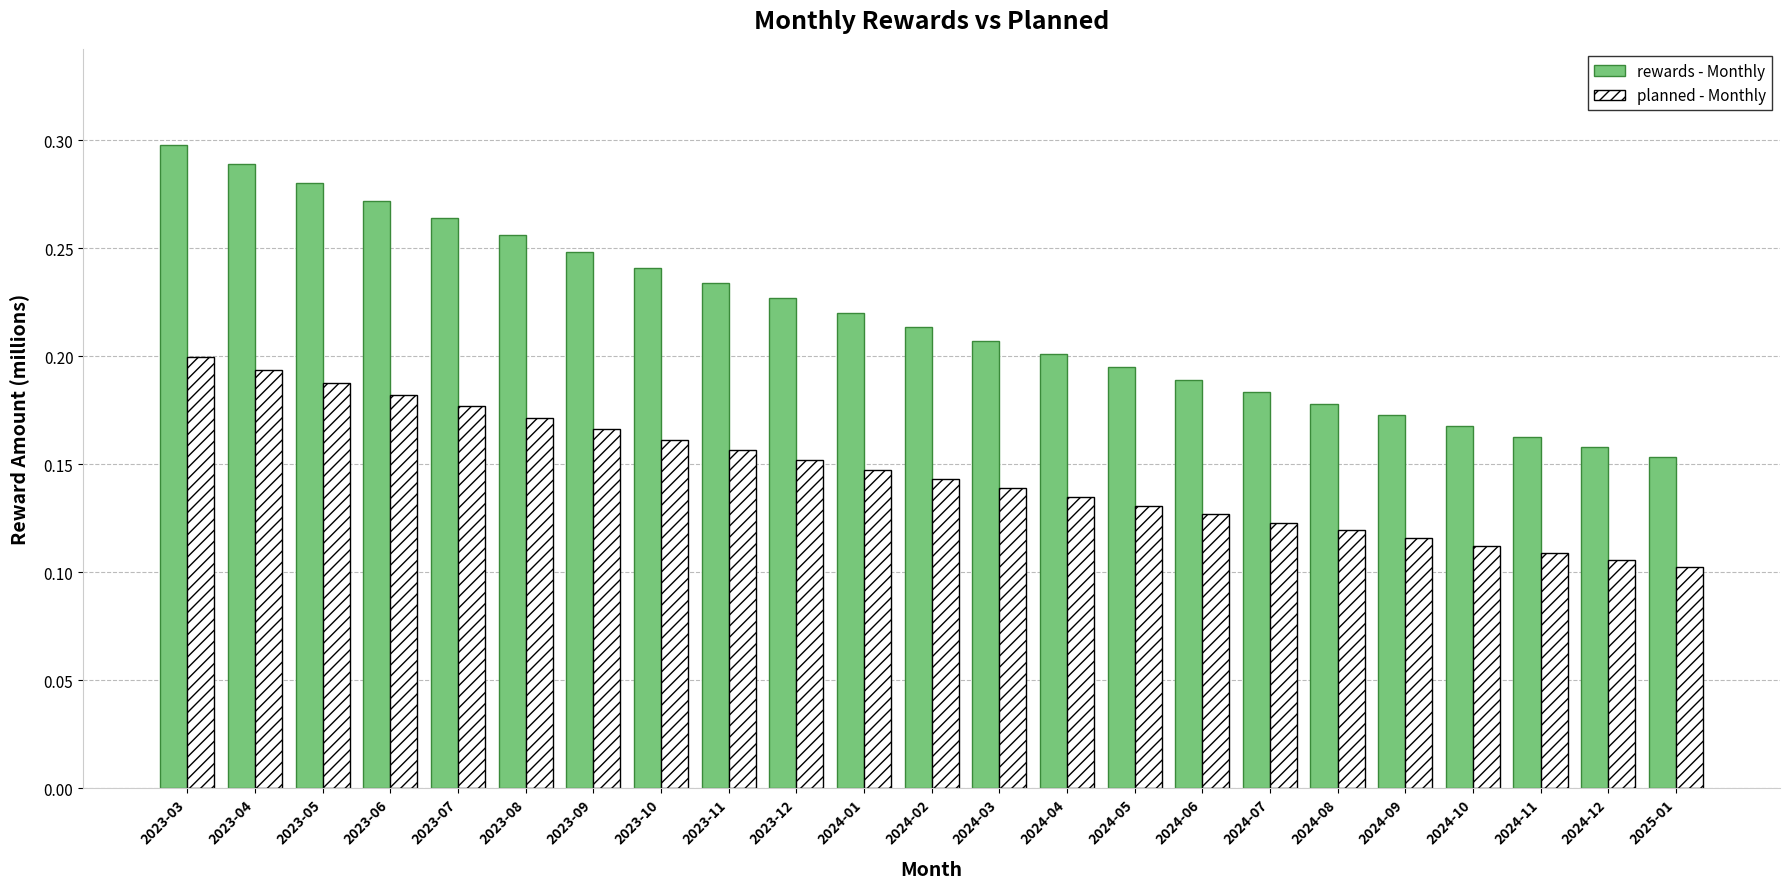

What is the sum of the rewards - Monthly values at 2024-03 and 2023-06?

0.5